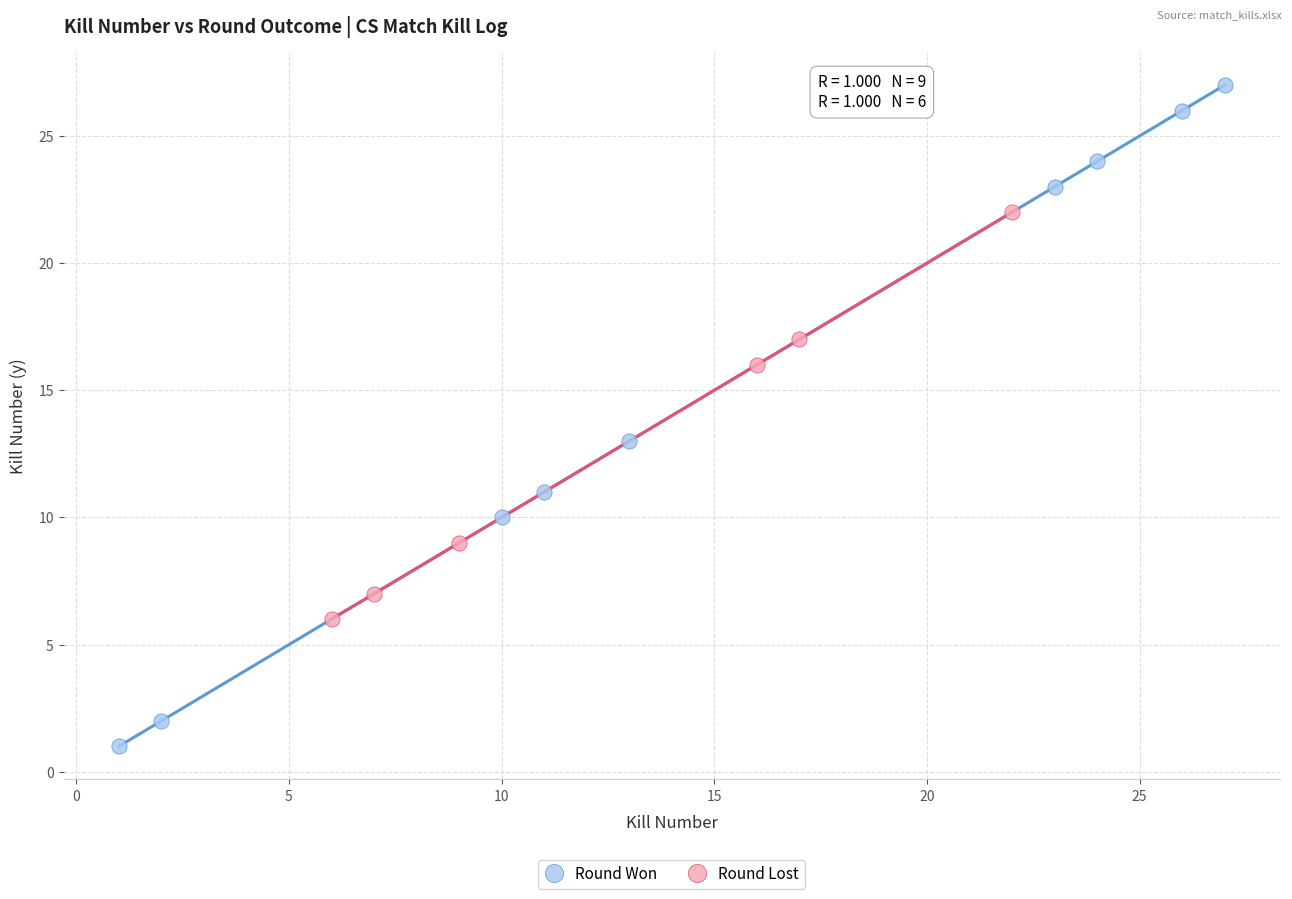

Which series has the largest Y range (max minus min)?

Round Won